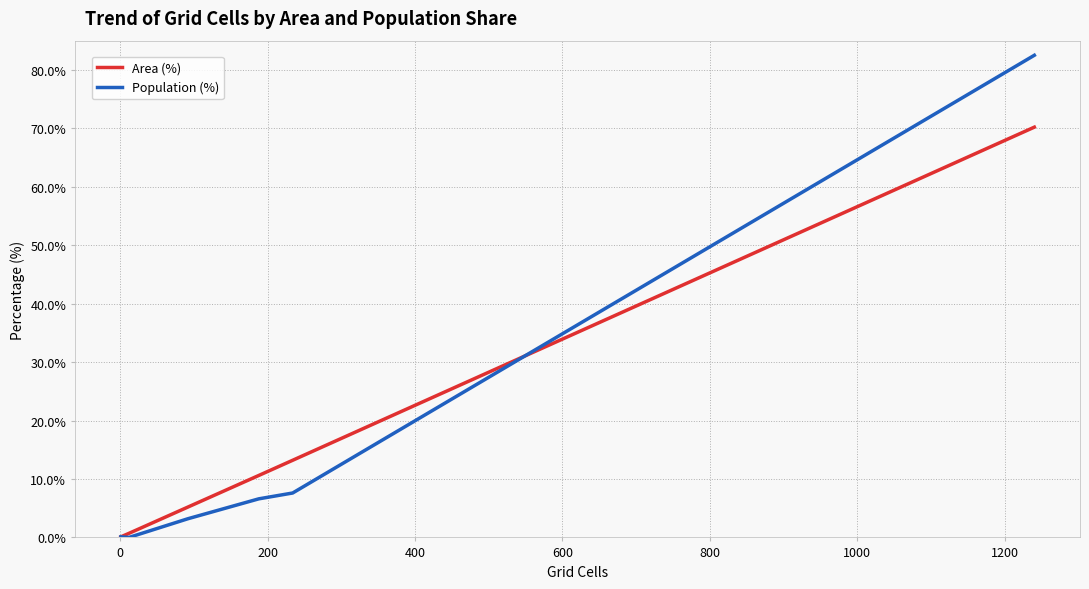

Which series has the widest spread of values?

Population (%)